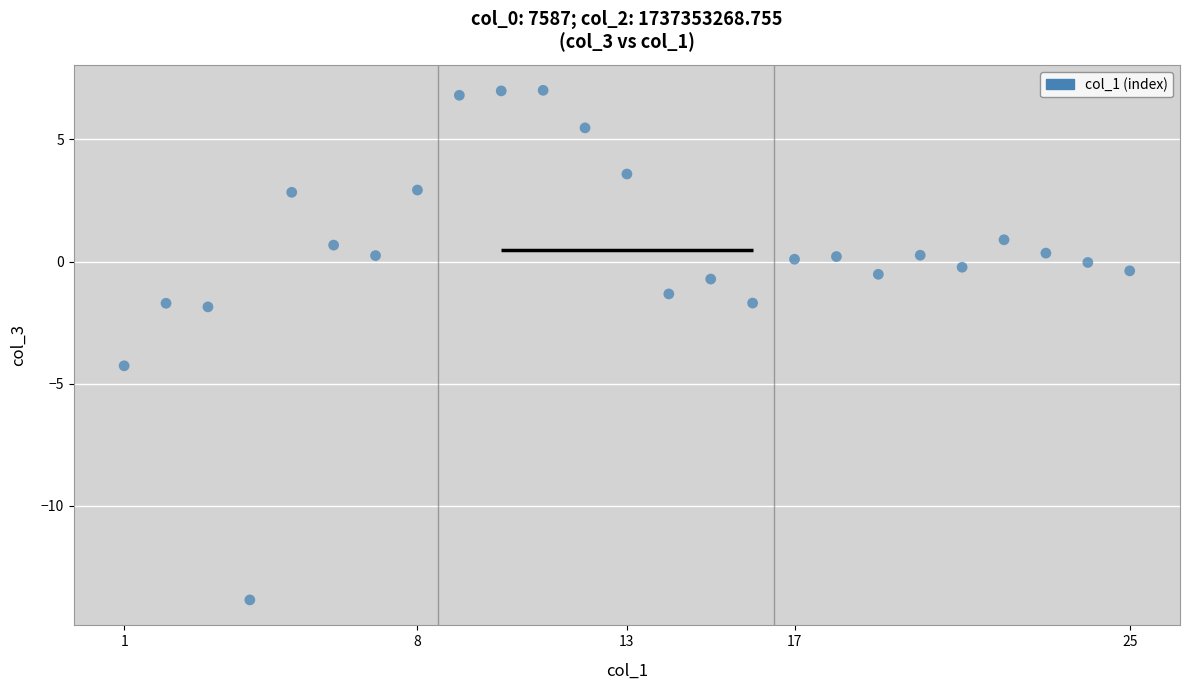

What is the range of X values (max minus min)?

24.0